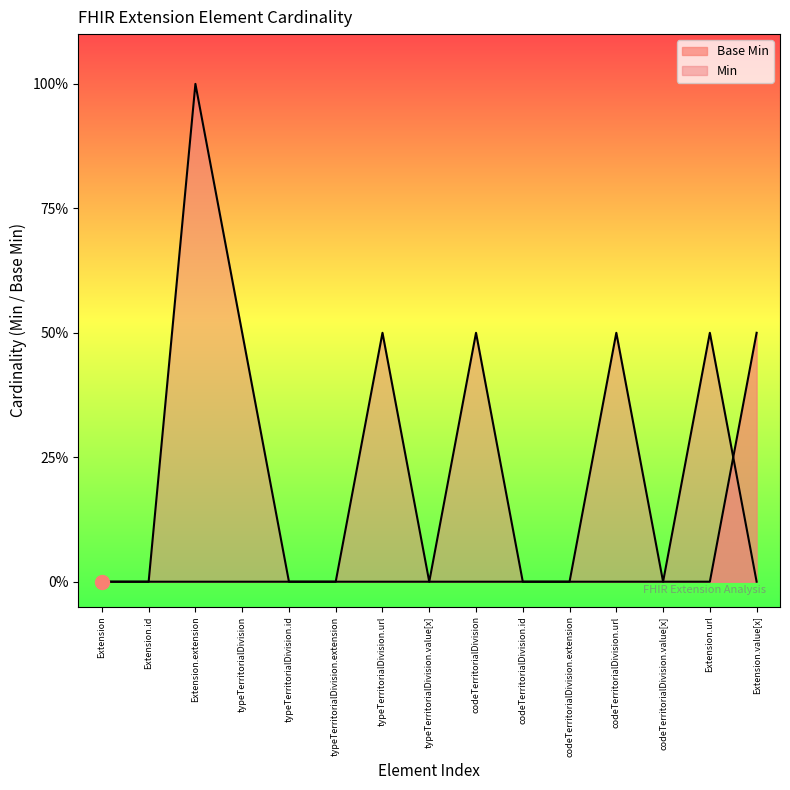

The value at Extension.extension is 0. True or false?

False